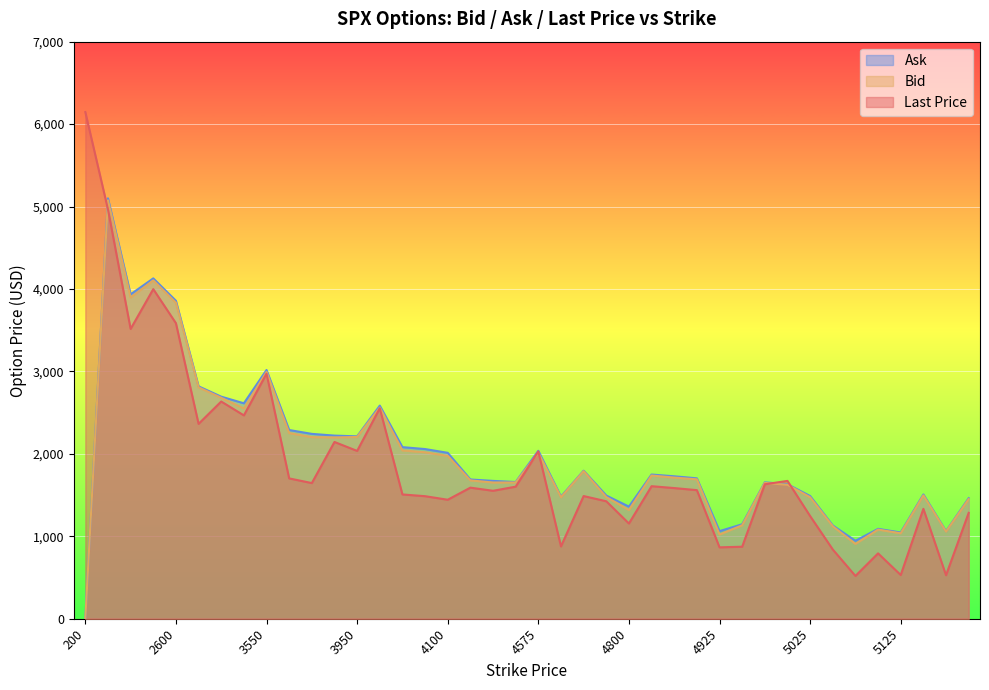

What value does the lastPrice series have at 5125?

530.5